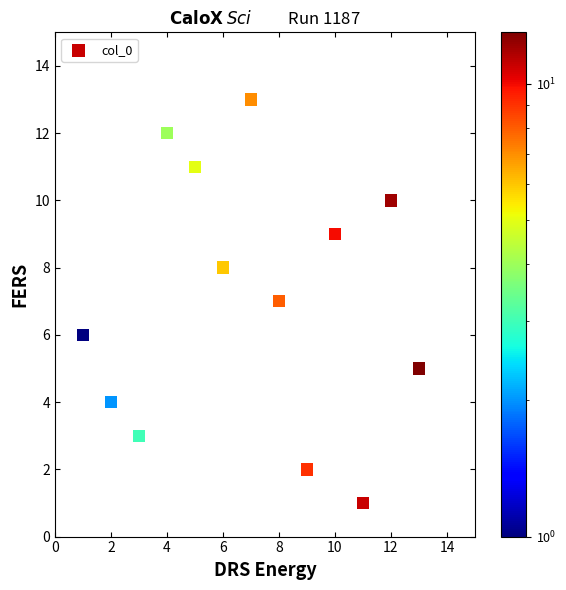

What is the range of Y values (max minus min)?

12